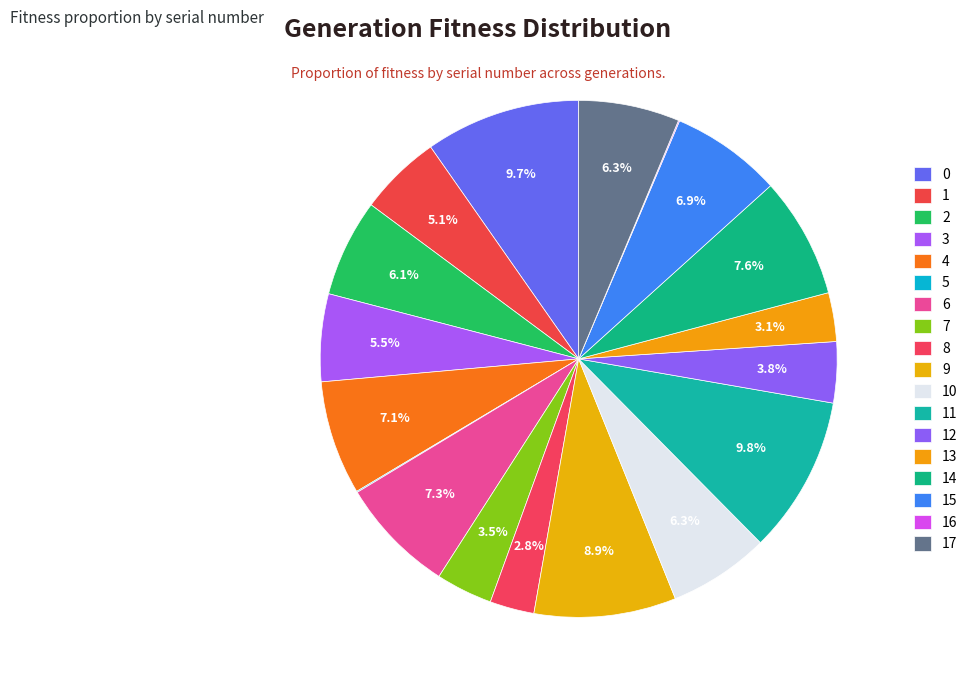

The 14 slice represents 8% of the pie. True or false?

True